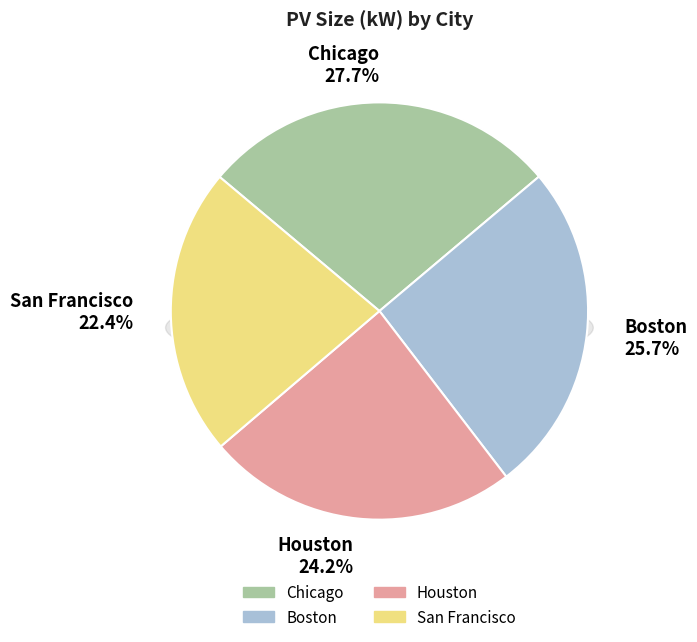

To the nearest percent, what is the average slice percentage?

25%